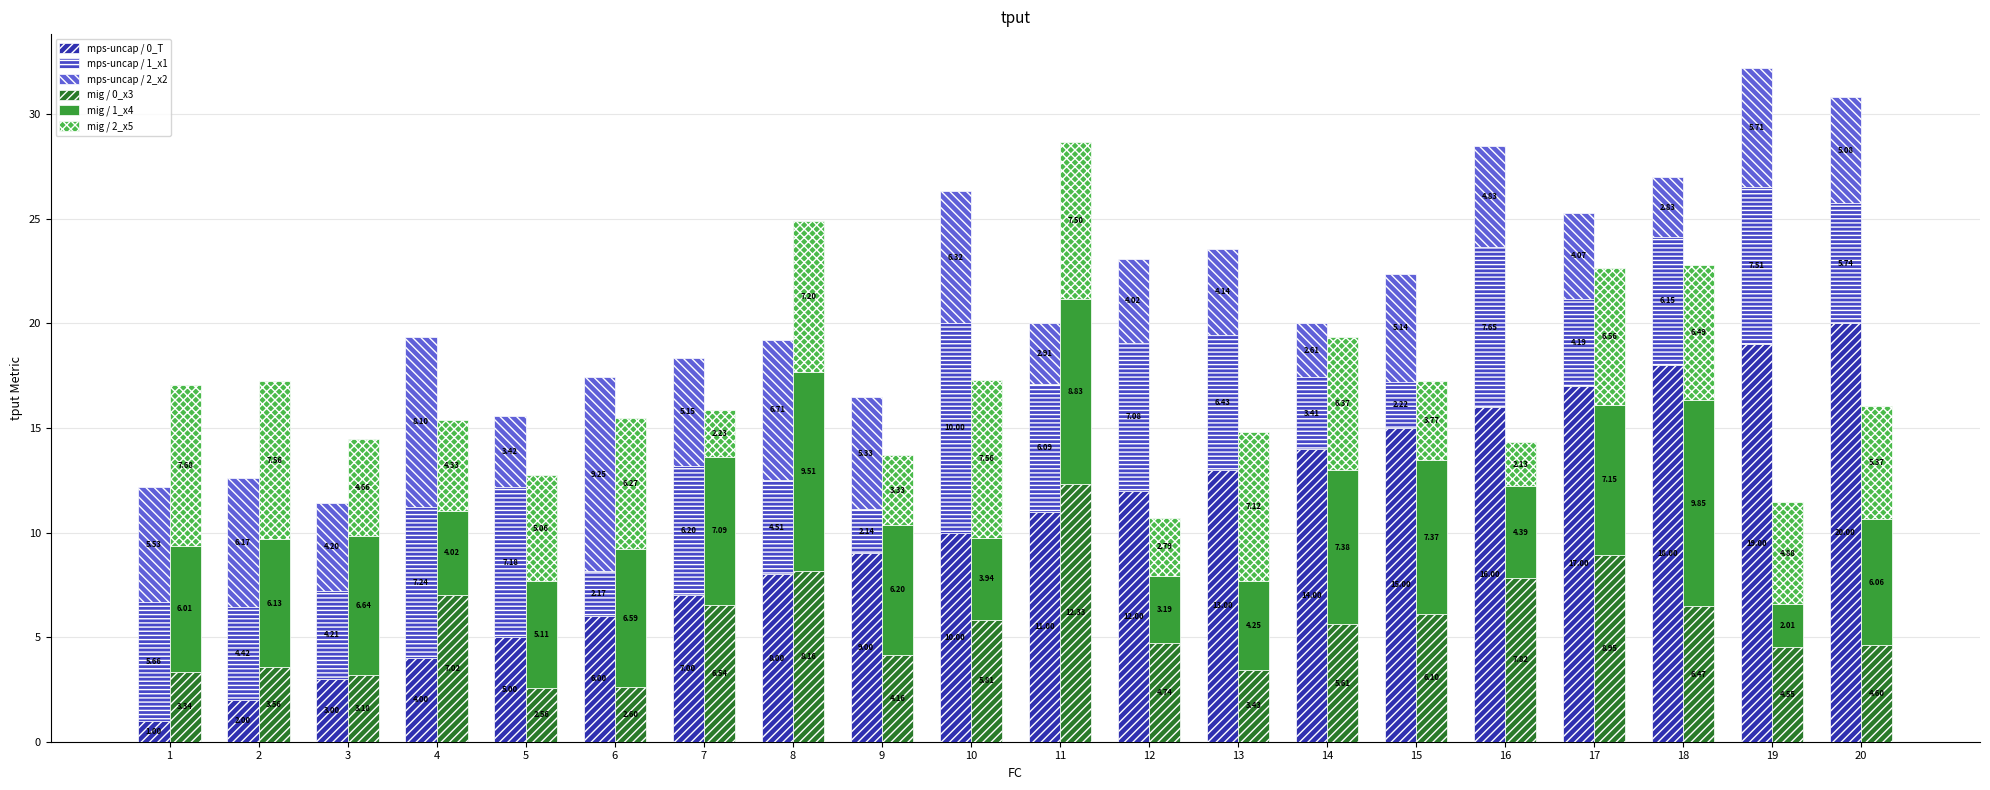

Which series has the largest total across all categories?

mps-uncap / 0_T